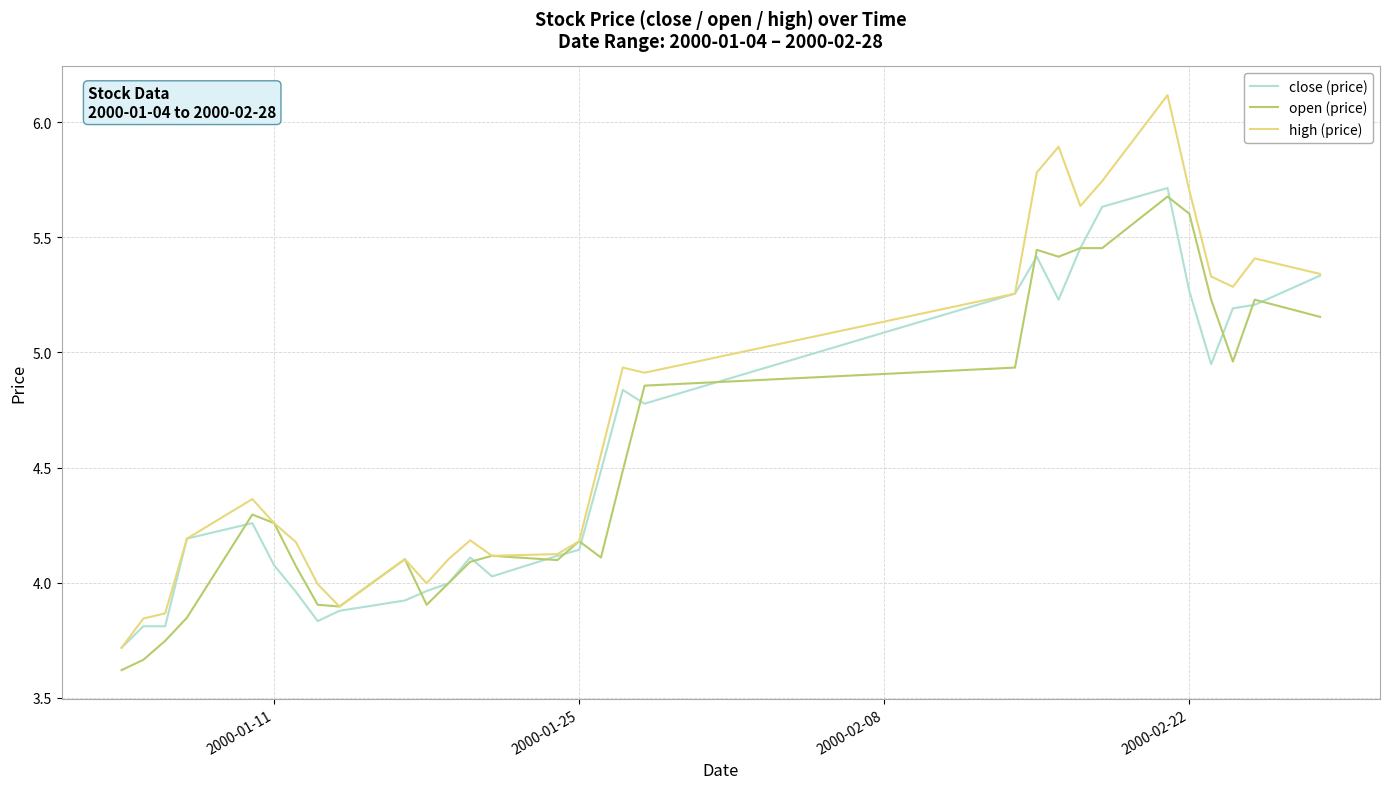

Which series has the widest spread of values?

high (price)